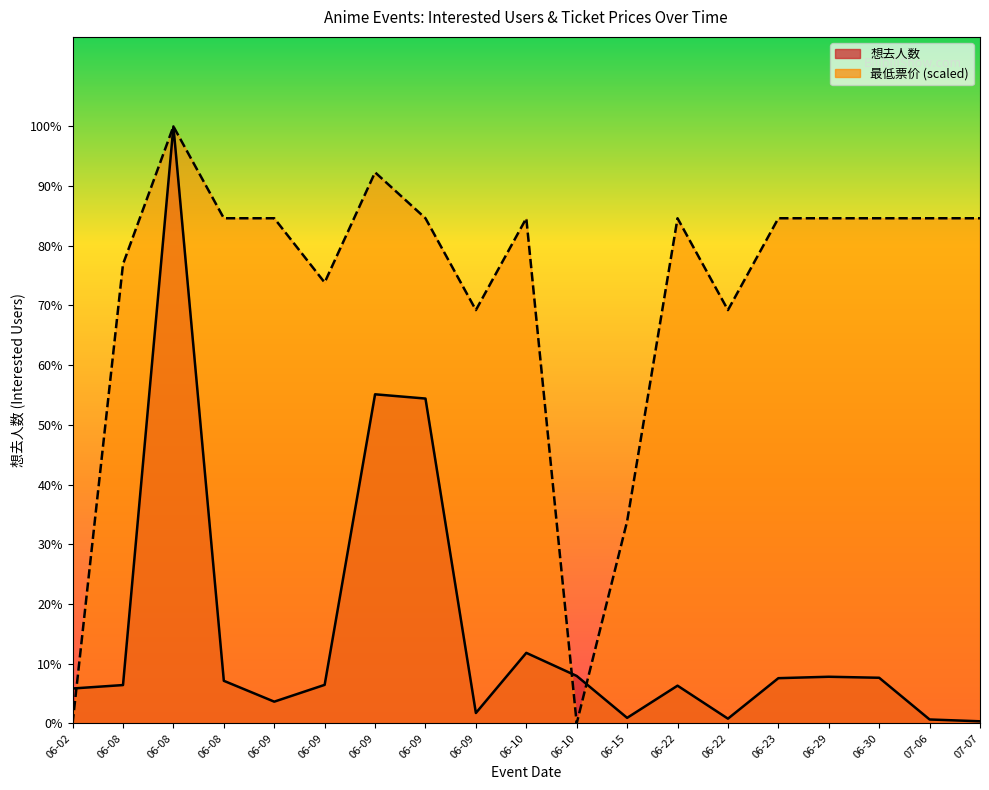

How many categories are shown in the chart?

19